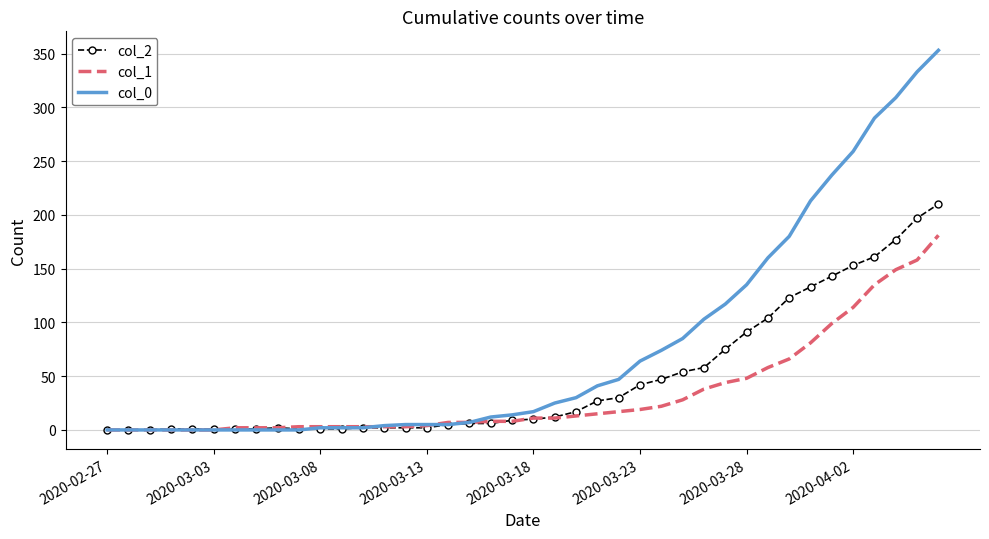

Rank the series by their average value, from lowest to highest.

col_1, col_2, col_0